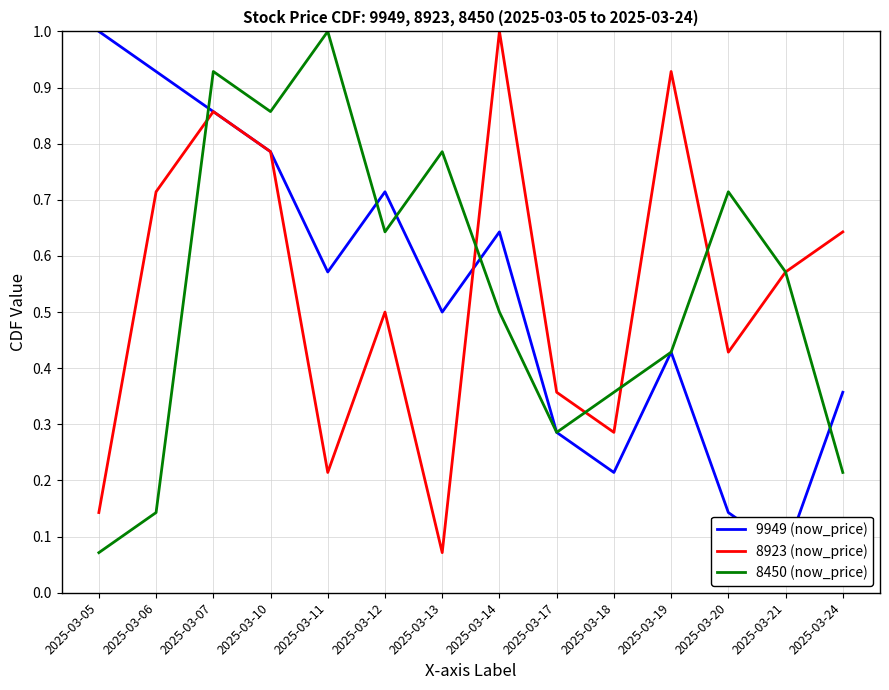

How many times do 8450 (now_price) and 9949 (now_price) cross each other?

5